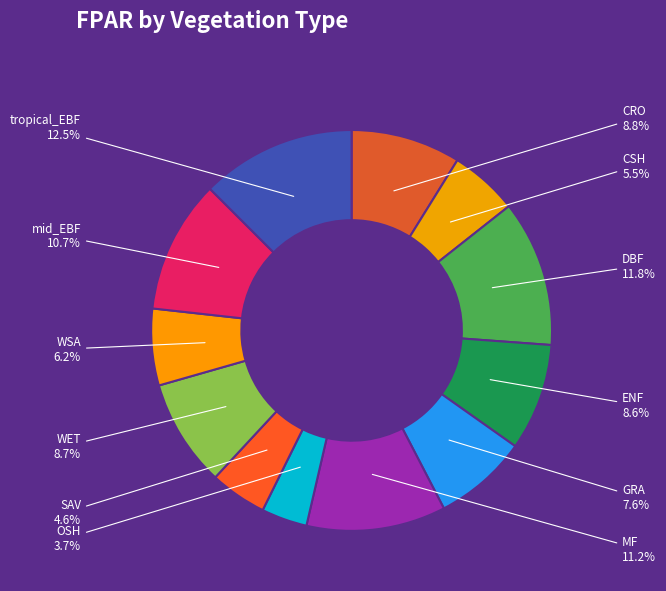

Between SAV and WSA, which is larger?

WSA